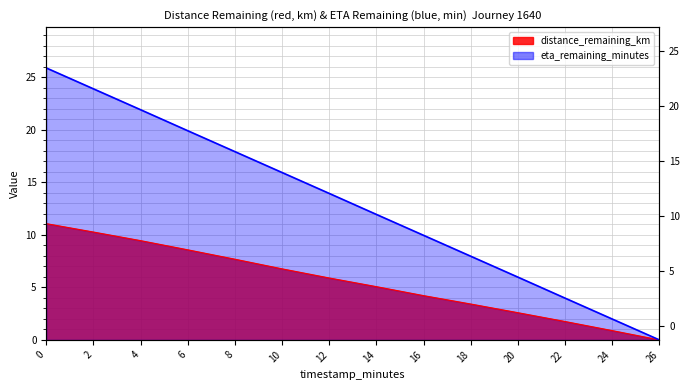

What is the highest value of the eta_remaining_minutes series?

25.9